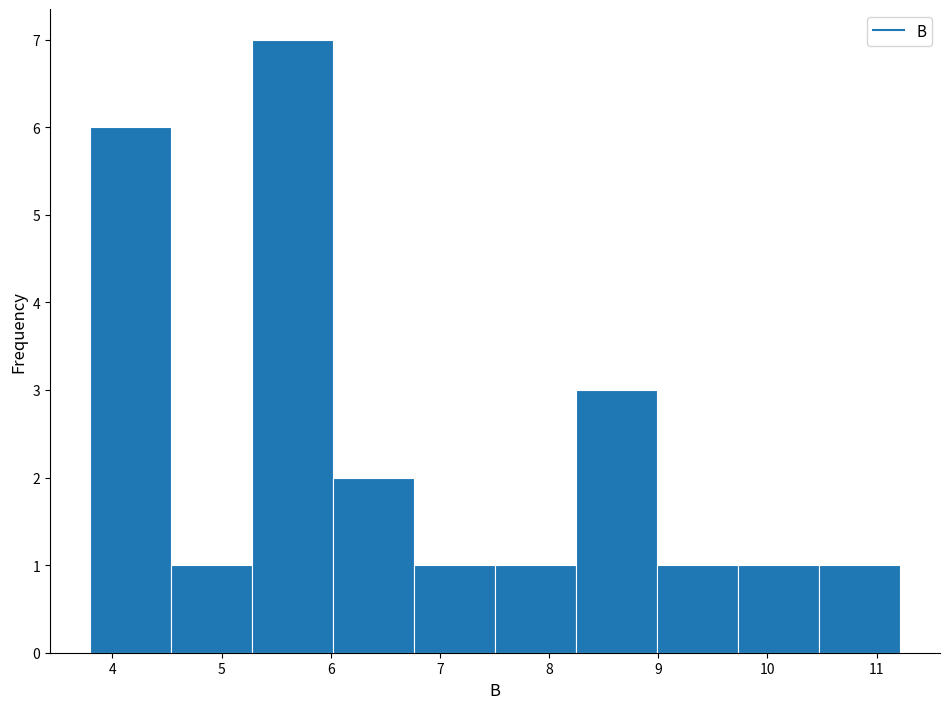

Over which range of the x-axis is the bar tallest?

5.3 to 6.0